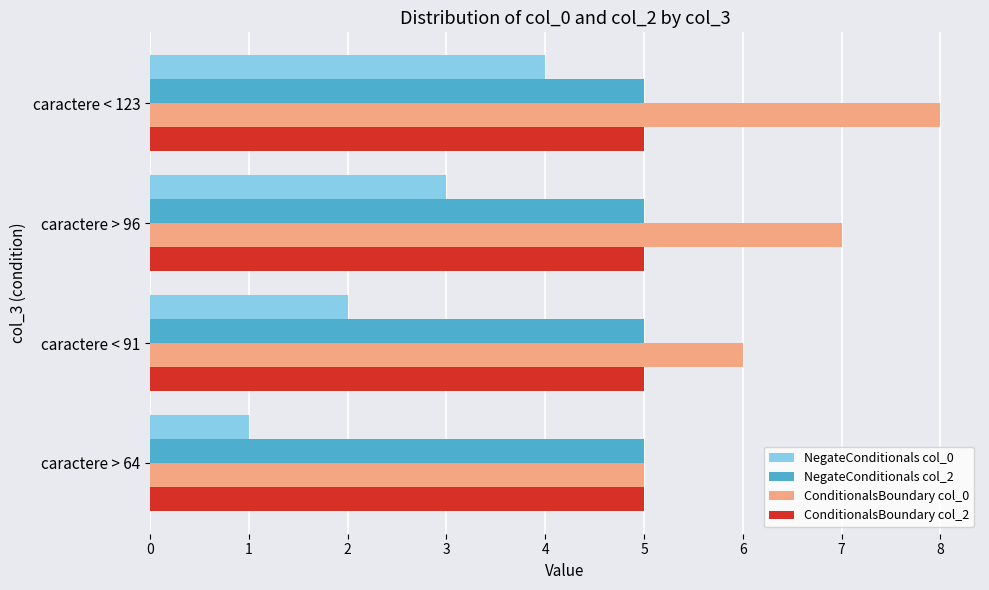

What is the spread (max minus min) of values at caractere > 96?

4